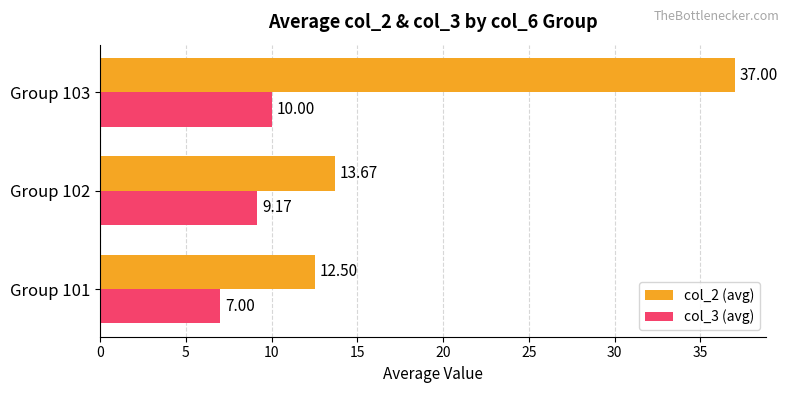

What is the difference between the highest and lowest values at Group 102?

4.5